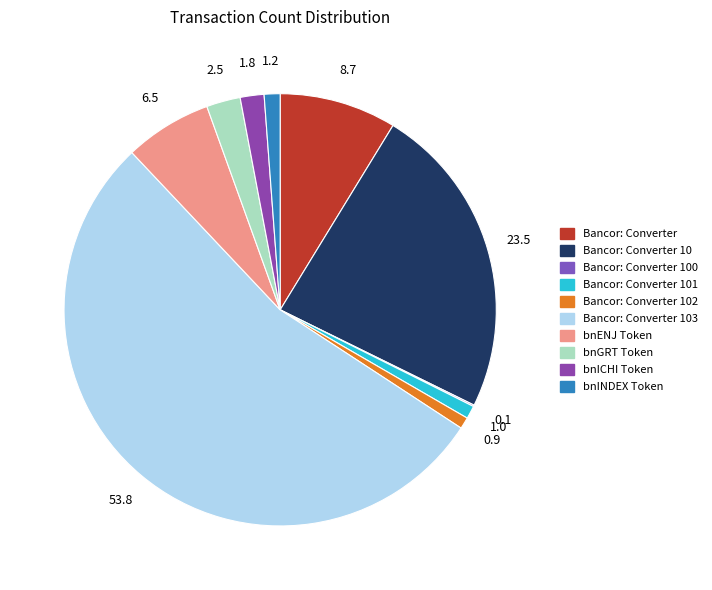

Which category has the smallest portion of the pie?

Bancor: Converter 100